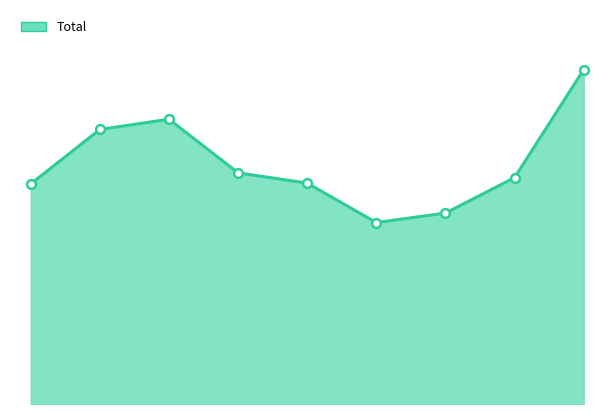

Does the chart have visible grid lines?

No